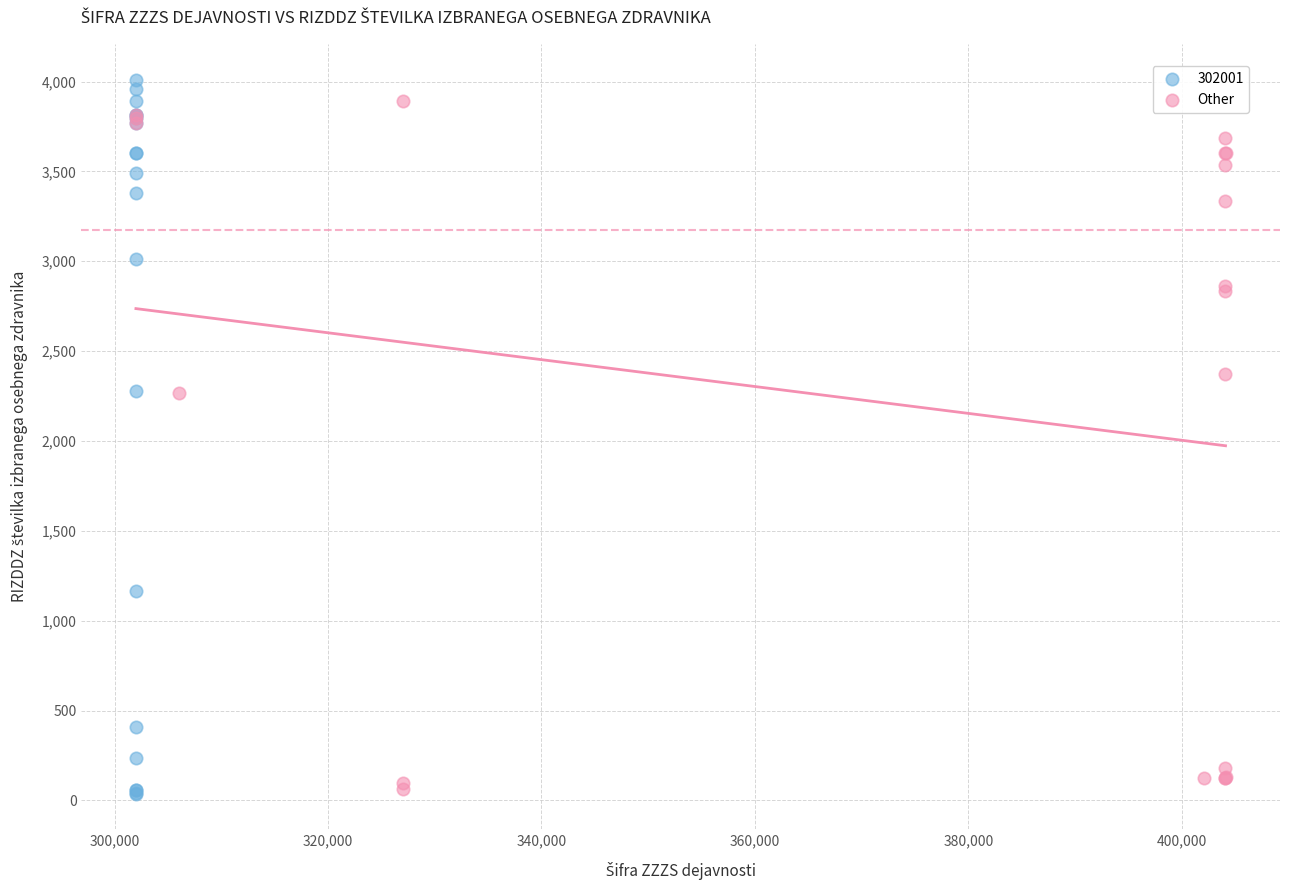

Which series has the widest spread of Y values?

302001